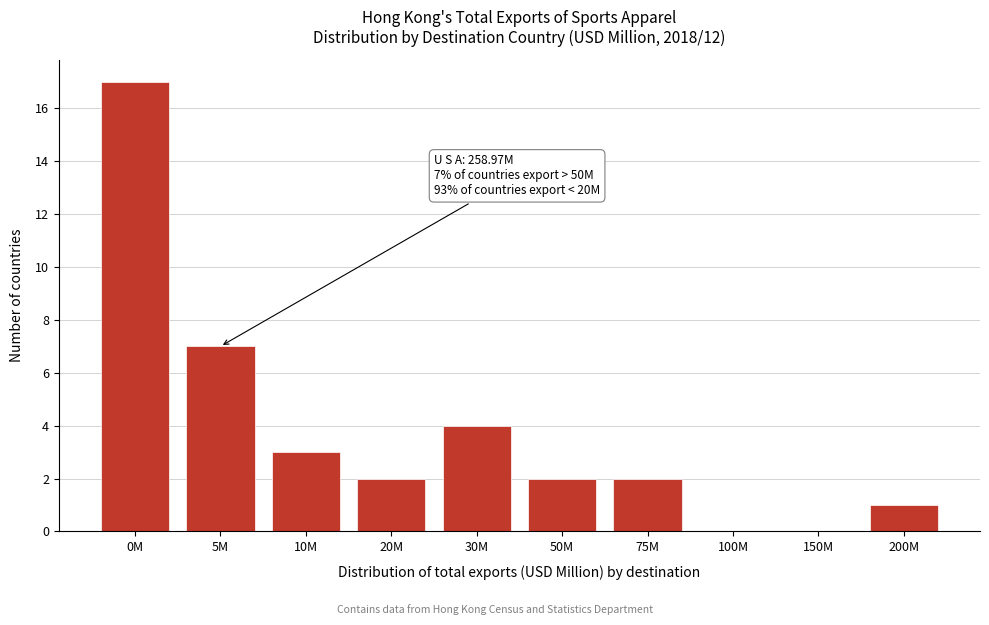

Reading left to right, list all the values displayed in this chart.

0M=17	5M=7	10M=3	20M=2	30M=4	50M=2	75M=2	100M=0	150M=0	200M=1